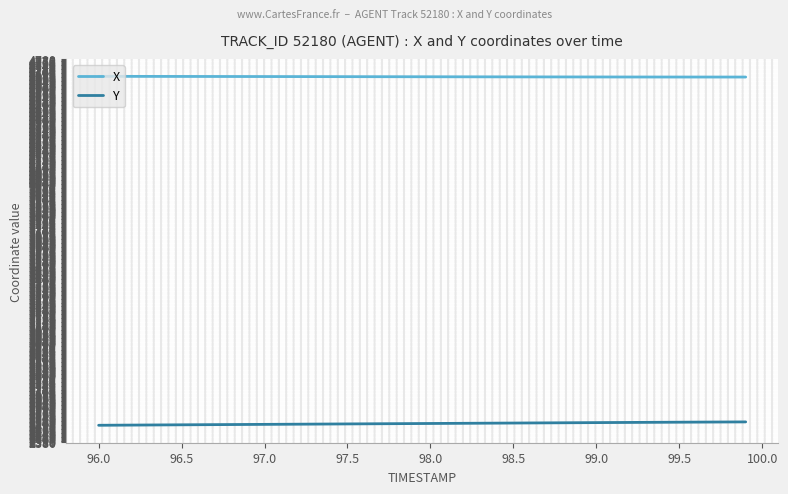

What is the maximum value shown in the chart?

4671.8